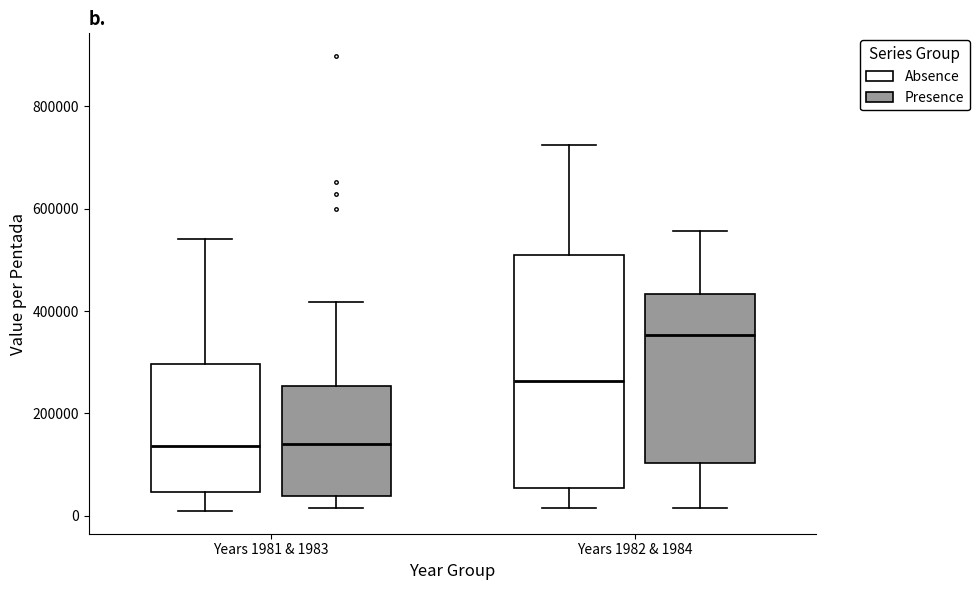

Comparing the boxes themselves (not the whiskers), which one is the tallest?

Years 1982 & 1984 (Absence)